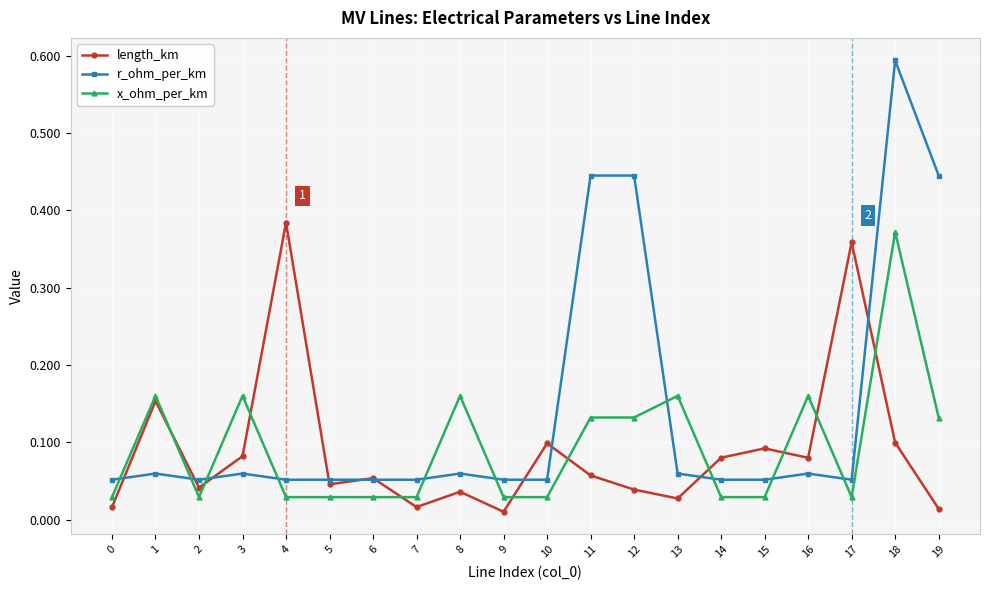

Which category has the highest value across all series?

18